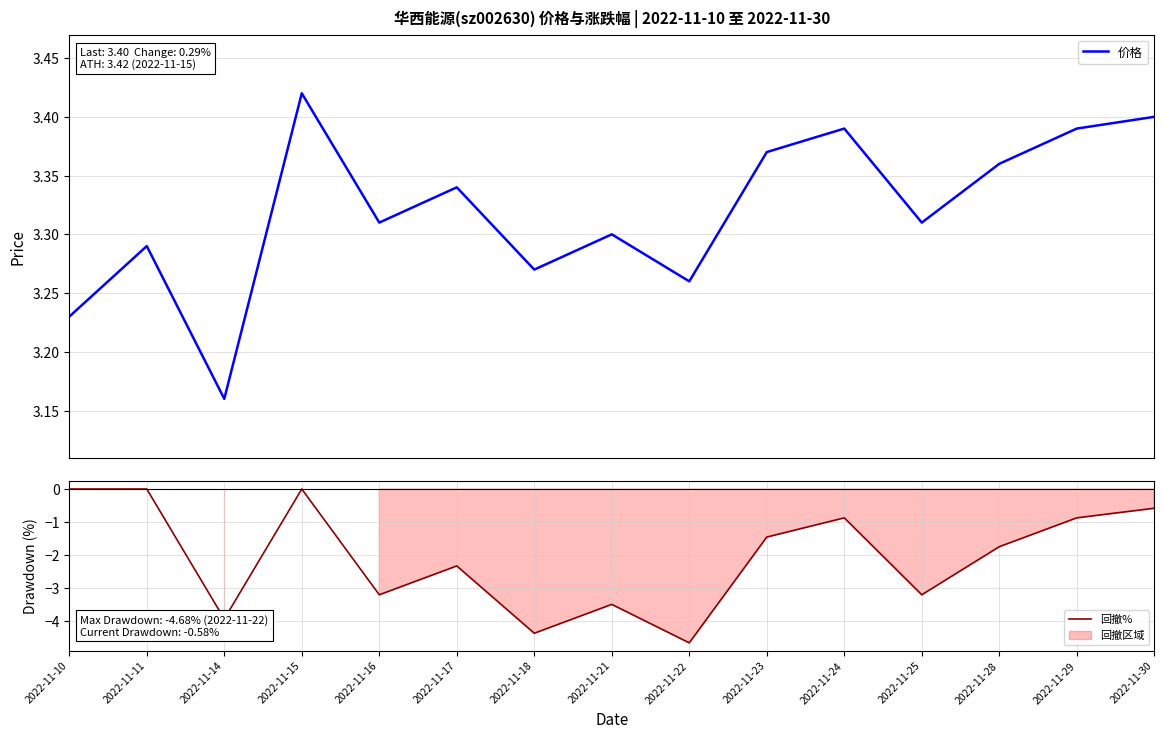

What is the spread (max minus min) of values at 2022-11-16?

6.5